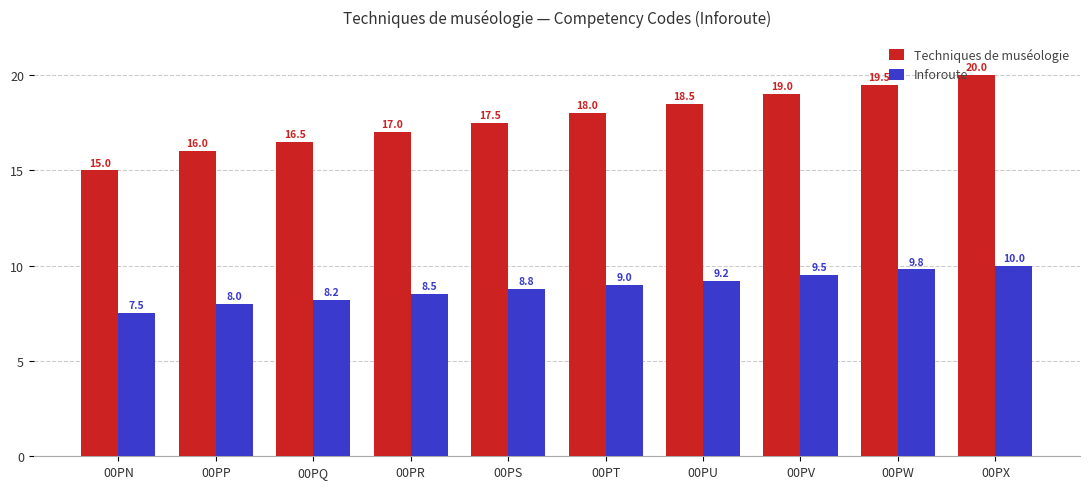

At which label is Inforoute closest to 8?

00PP